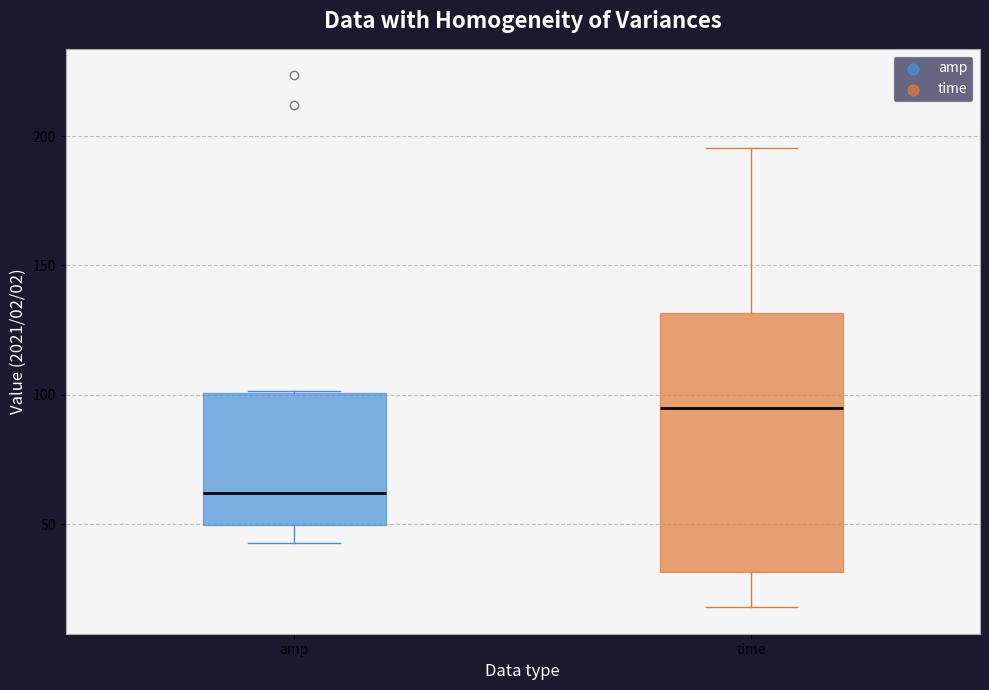

Reading left to right, transcribe this box plot: for each box, give where its median line is, the range the box spans, and where its two whiskers end, as read against the y-axis. The values are not printed on the chart, so give them approximately, as read against the axis.

amp: median 60, box 50 to 100, whiskers 45 to 100
time: median 95, box 30 to 130, whiskers 20 to 195